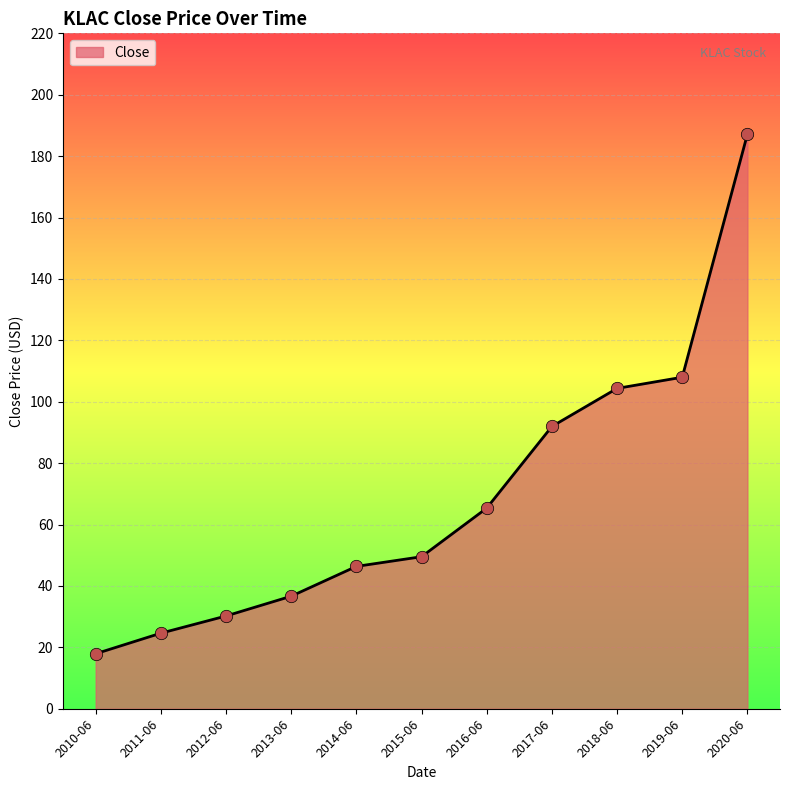

Which has a higher value, 2010-06 or 2012-06?

2012-06